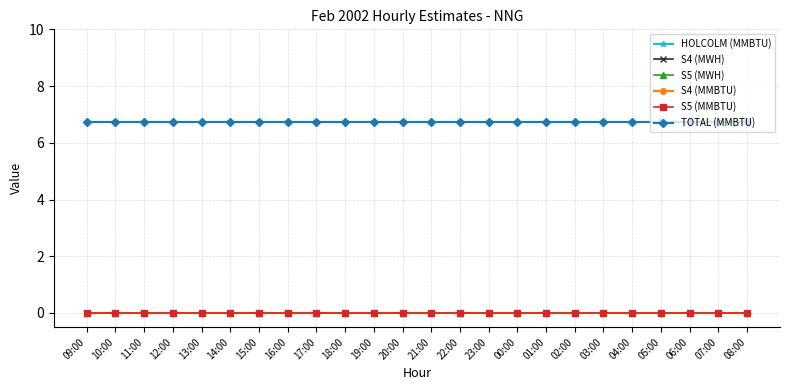

Reading left to right, extract all data points from this chart.

HOLCOLM (MMBTU): 6.8	6.8	6.8	6.8	6.8	6.8	6.8	6.8	6.8	6.8	6.8	6.8	6.8	6.8	6.8	6.8	6.8	6.8	6.8	6.8	6.8	6.8	6.8	6.8
S4 (MWH): 0.0	0.0	0.0	0.0	0.0	0.0	0.0	0.0	0.0	0.0	0.0	0.0	0.0	0.0	0.0	0.0	0.0	0.0	0.0	0.0	0.0	0.0	0.0	0.0
S5 (MWH): 0.0	0.0	0.0	0.0	0.0	0.0	0.0	0.0	0.0	0.0	0.0	0.0	0.0	0.0	0.0	0.0	0.0	0.0	0.0	0.0	0.0	0.0	0.0	0.0
S4 (MMBTU): 0.0	0.0	0.0	0.0	0.0	0.0	0.0	0.0	0.0	0.0	0.0	0.0	0.0	0.0	0.0	0.0	0.0	0.0	0.0	0.0	0.0	0.0	0.0	0.0
S5 (MMBTU): 0.0	0.0	0.0	0.0	0.0	0.0	0.0	0.0	0.0	0.0	0.0	0.0	0.0	0.0	0.0	0.0	0.0	0.0	0.0	0.0	0.0	0.0	0.0	0.0
TOTAL (MMBTU): 6.8	6.8	6.8	6.8	6.8	6.8	6.8	6.8	6.8	6.8	6.8	6.8	6.8	6.8	6.8	6.8	6.8	6.8	6.8	6.8	6.8	6.8	6.8	6.8